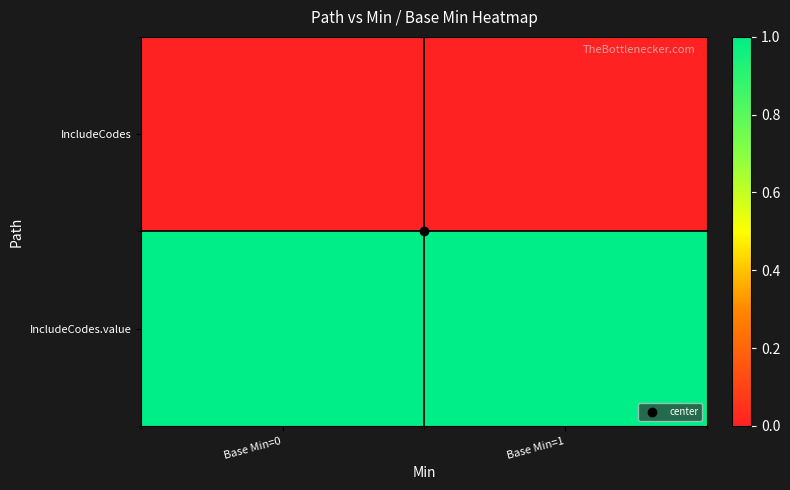

Rank the series by their maximum value, from highest to lowest.

IncludeCodes.value, IncludeCodes